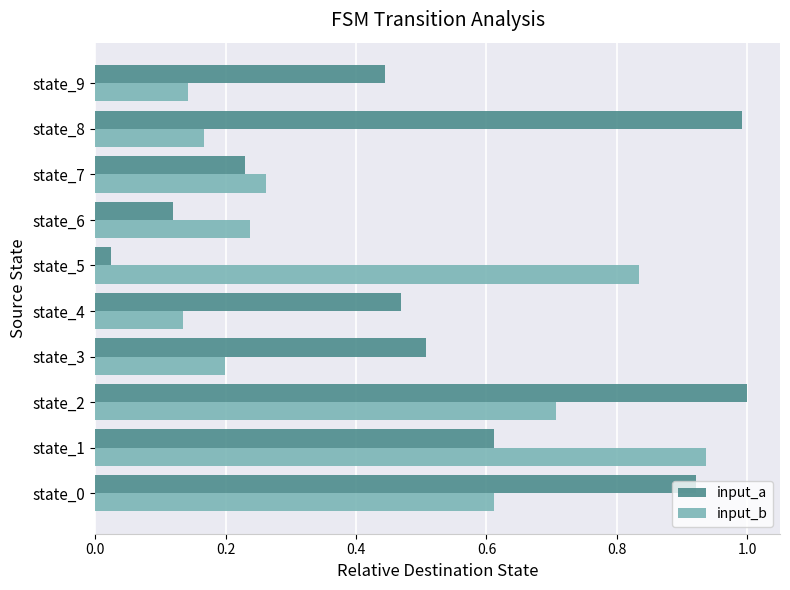

Rank the series by their average value, from highest to lowest.

input_a, input_b